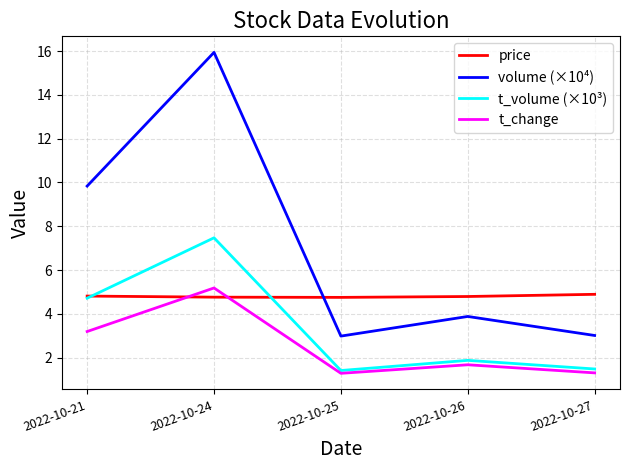

Which label corresponds to the largest value in the chart?

2022-10-24